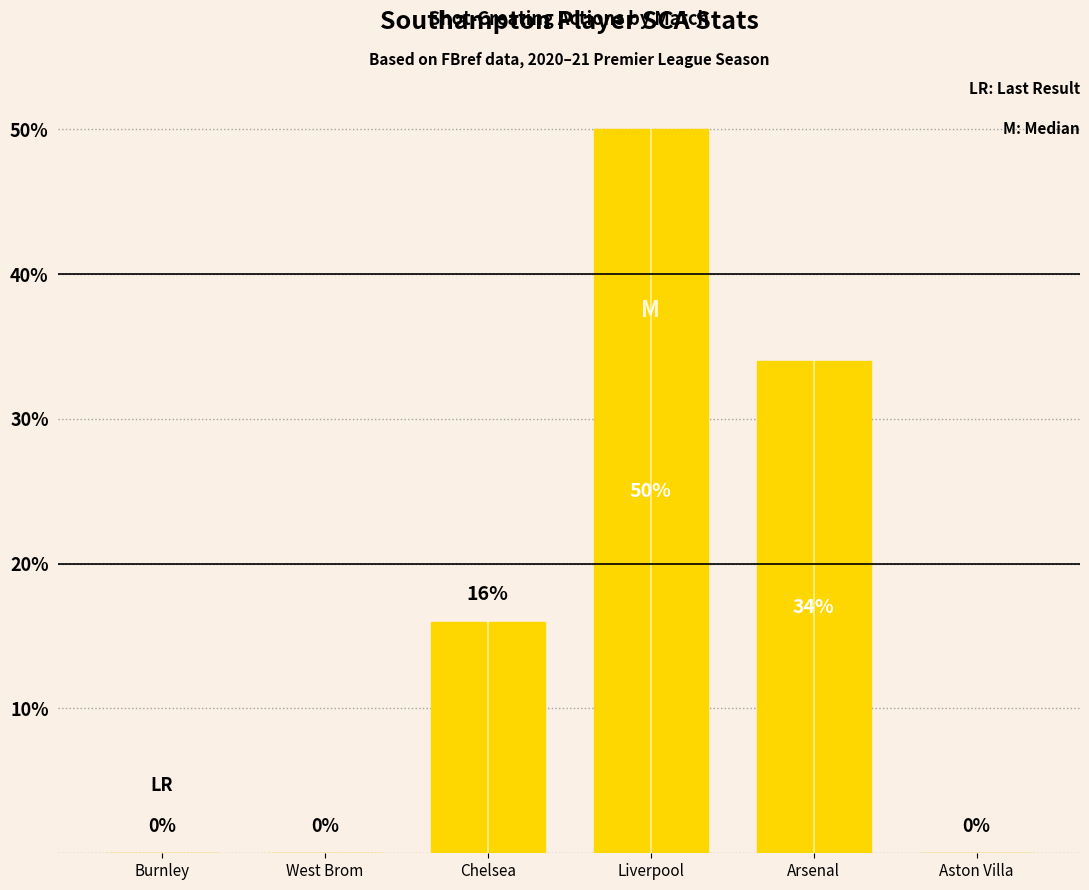

Reading left to right, what are all the values shown in this chart?

Burnley=0	West Brom=0	Chelsea=16	Liverpool=50	Arsenal=34	Aston Villa=0